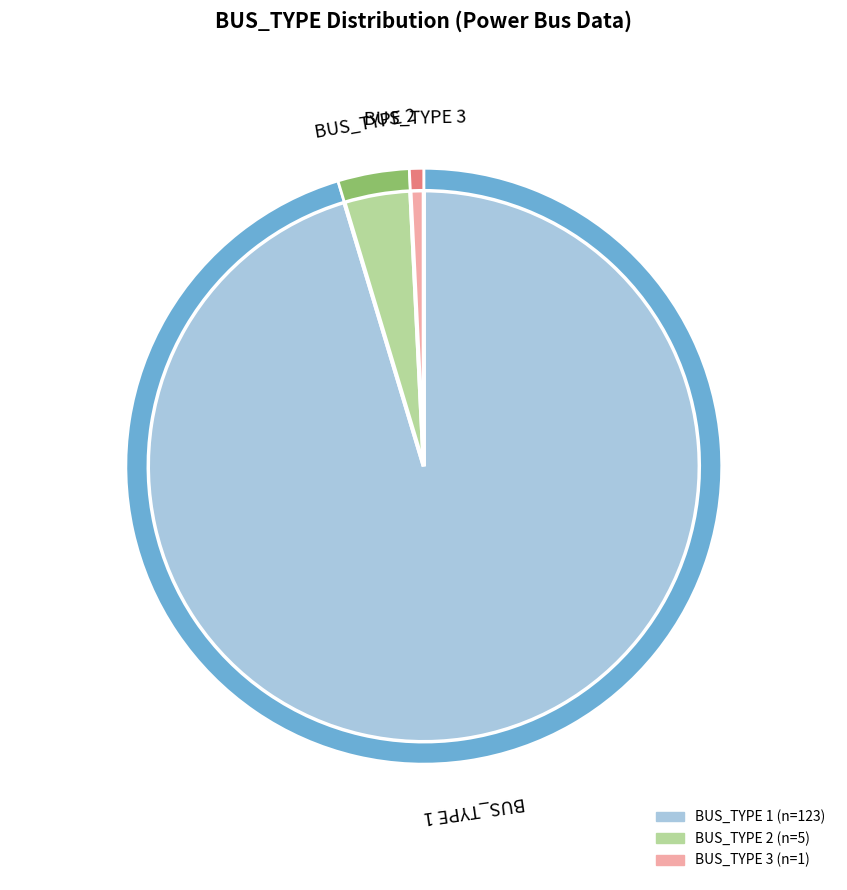

To the nearest percent, what portion does BUS_TYPE 2 represent?

4%